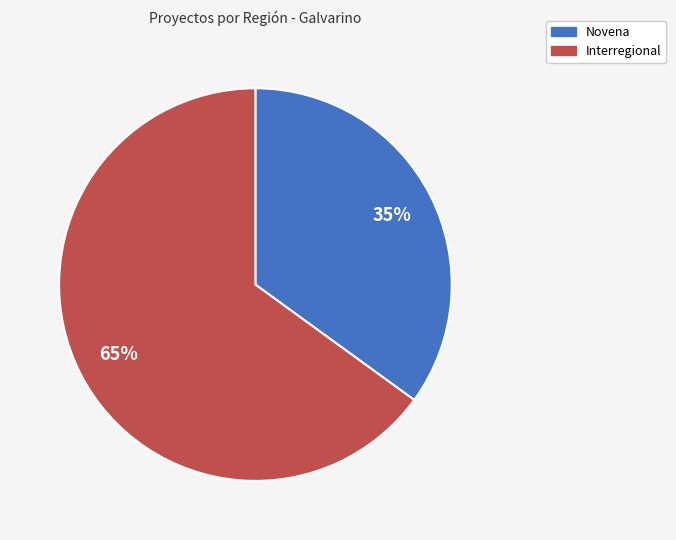

Is it true that Interregional is 65% of the pie?

True